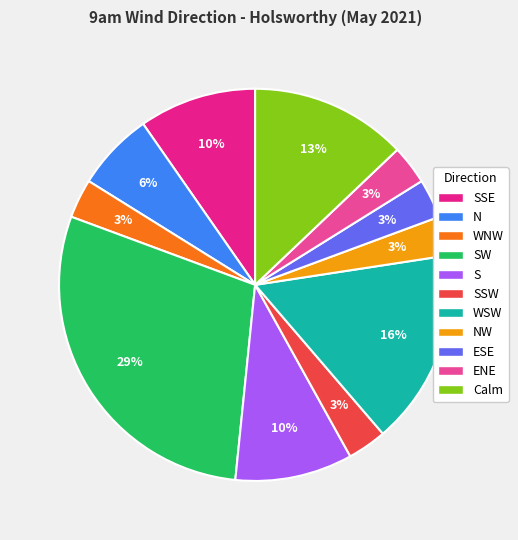

Is it true that ENE is 3% of the pie?

True